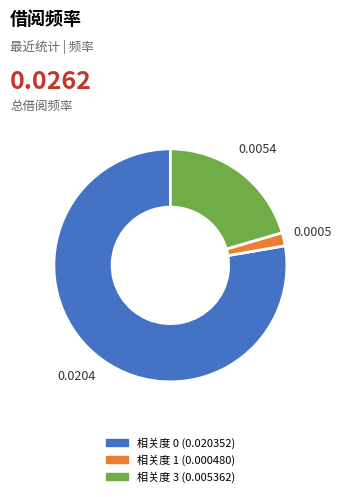

Does any single category account for the majority?

Yes